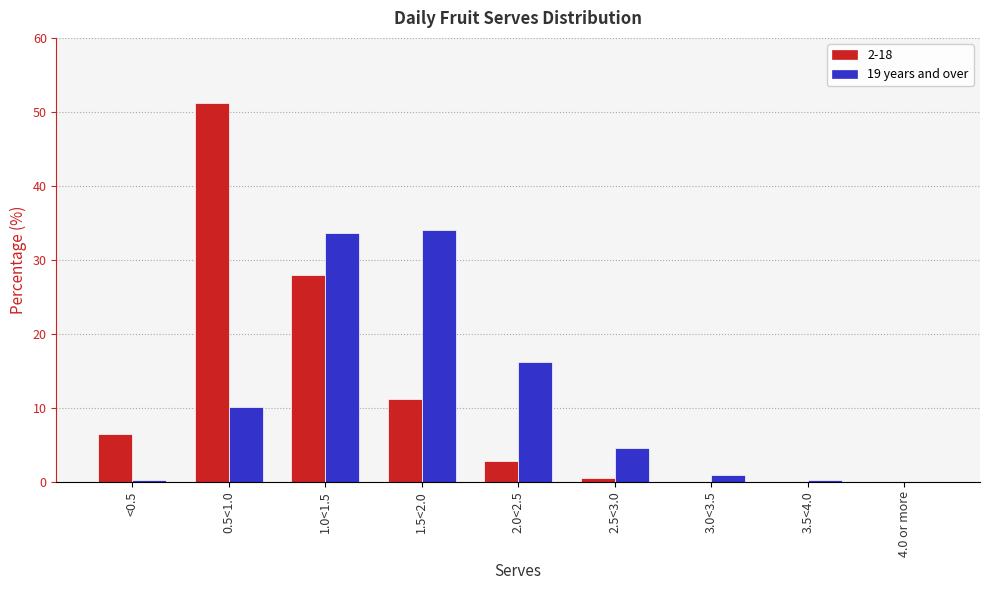

What is the total value across all series at 1.0<1.5?

61.5